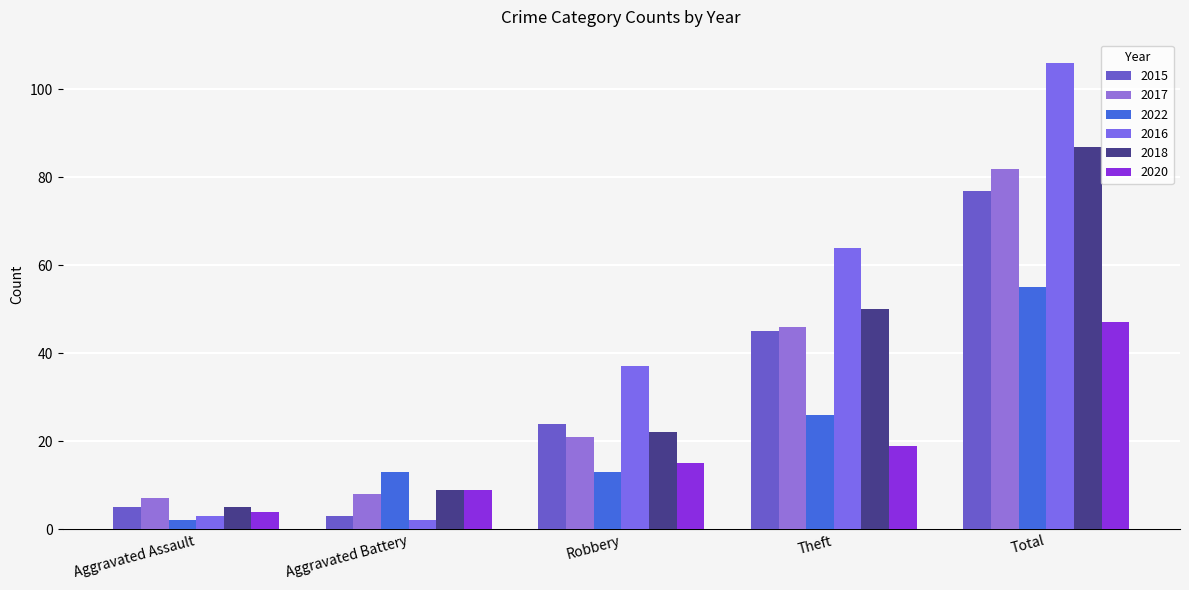

What is the sum of the 2018 values at Aggravated Battery and Aggravated Assault?

14